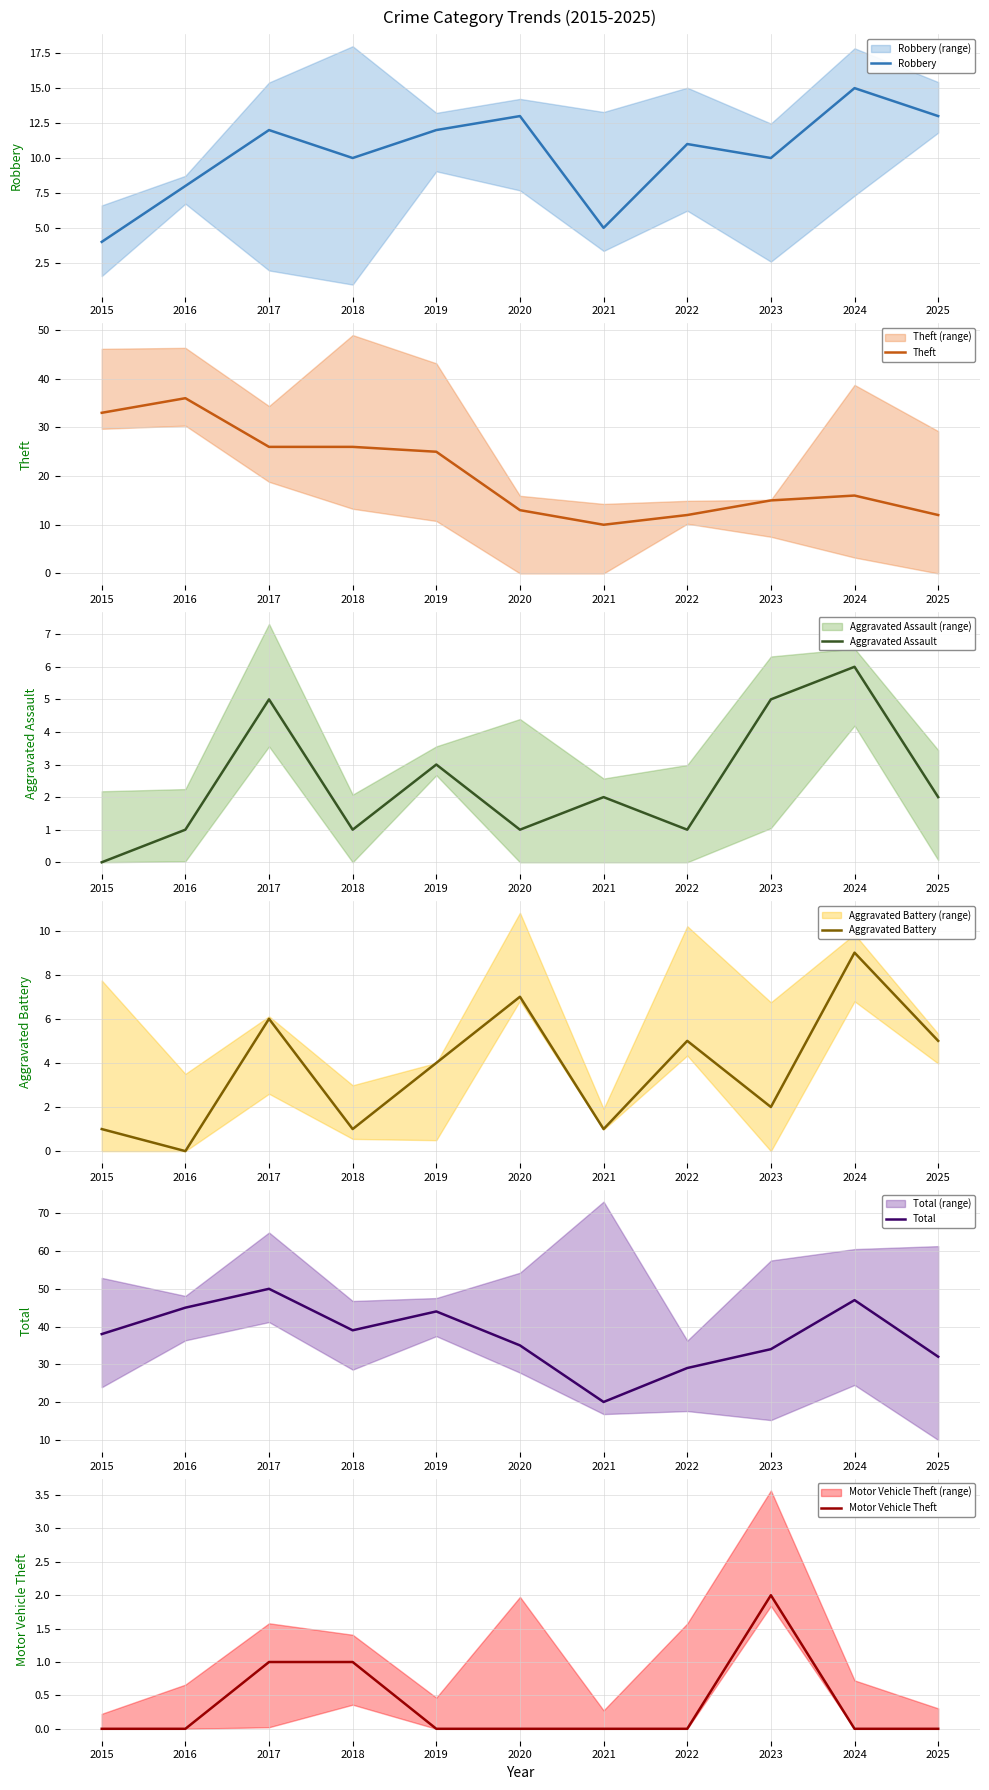

Reading right to left, list all the values displayed in this chart.

Robbery: 13	15	10	11	5	13	12	10	12	8	4
Theft: 12	16	15	12	10	13	25	26	26	36	33
Aggravated Assault: 2	6	5	1	2	1	3	1	5	1	0
Aggravated Battery: 5	9	2	5	1	7	4	1	6	0	1
Total: 32	47	34	29	20	35	44	39	50	45	38
Motor Vehicle Theft: 0	0	2	0	0	0	0	1	1	0	0